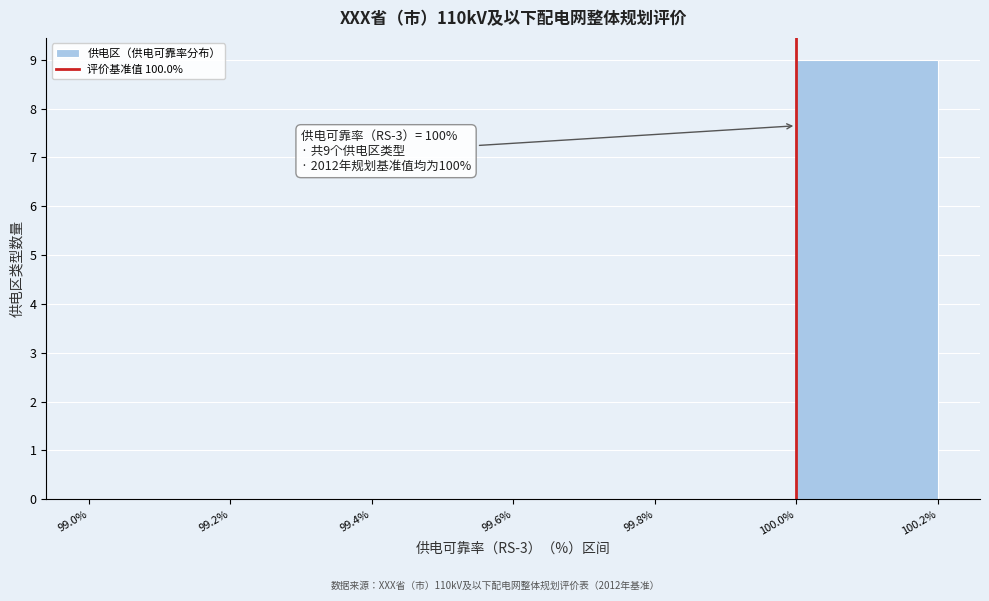

Over which range of the x-axis is the bar tallest?

100.0% to 100.2%